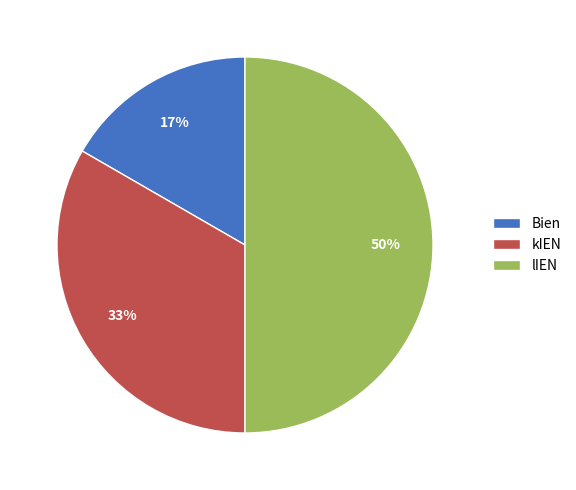

Which category has the smallest portion of the pie?

Bien